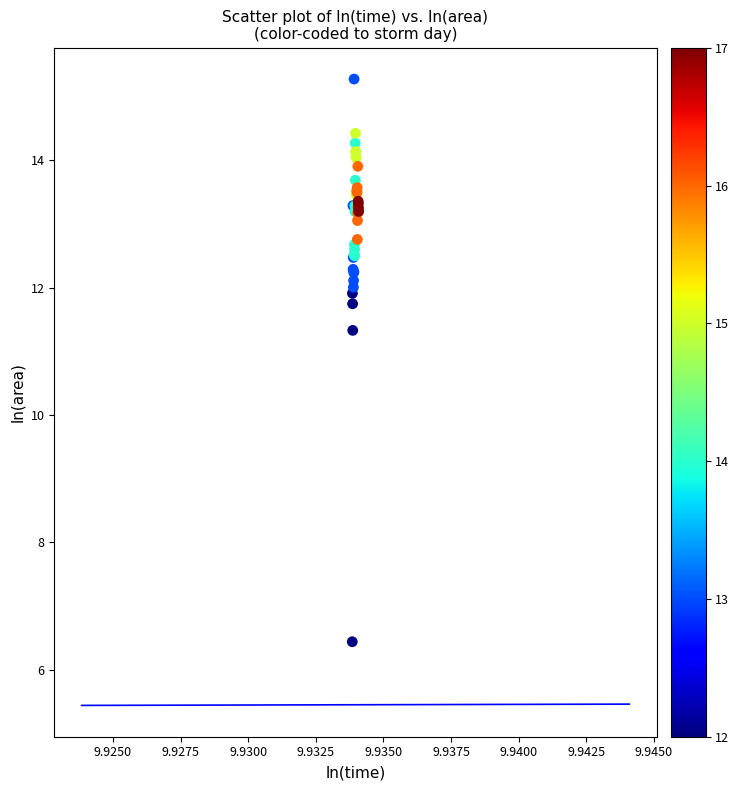

What Y value in the scatter plot is closest to 10?

11.3